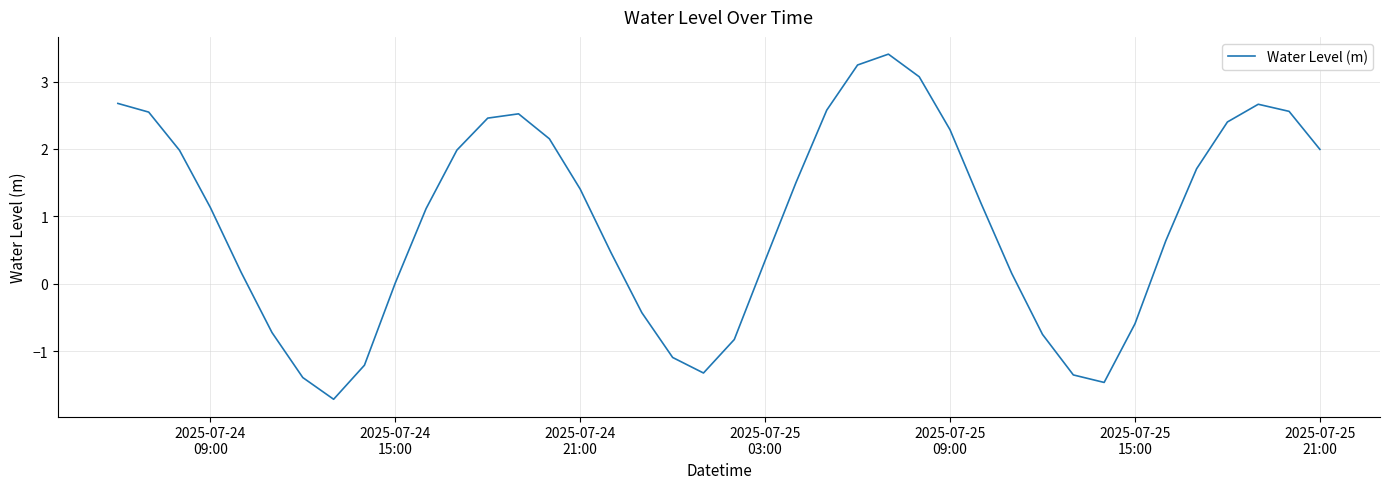

What is the maximum value shown in the chart?

3.4